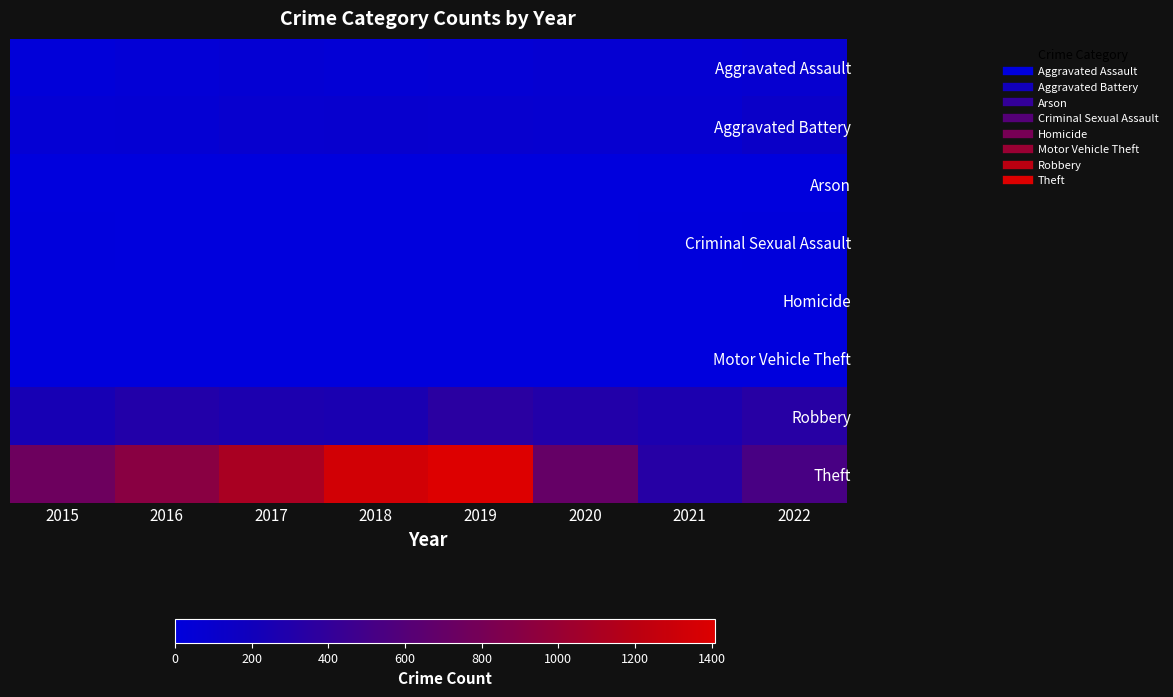

At which category is the sum across all series the highest?

2019